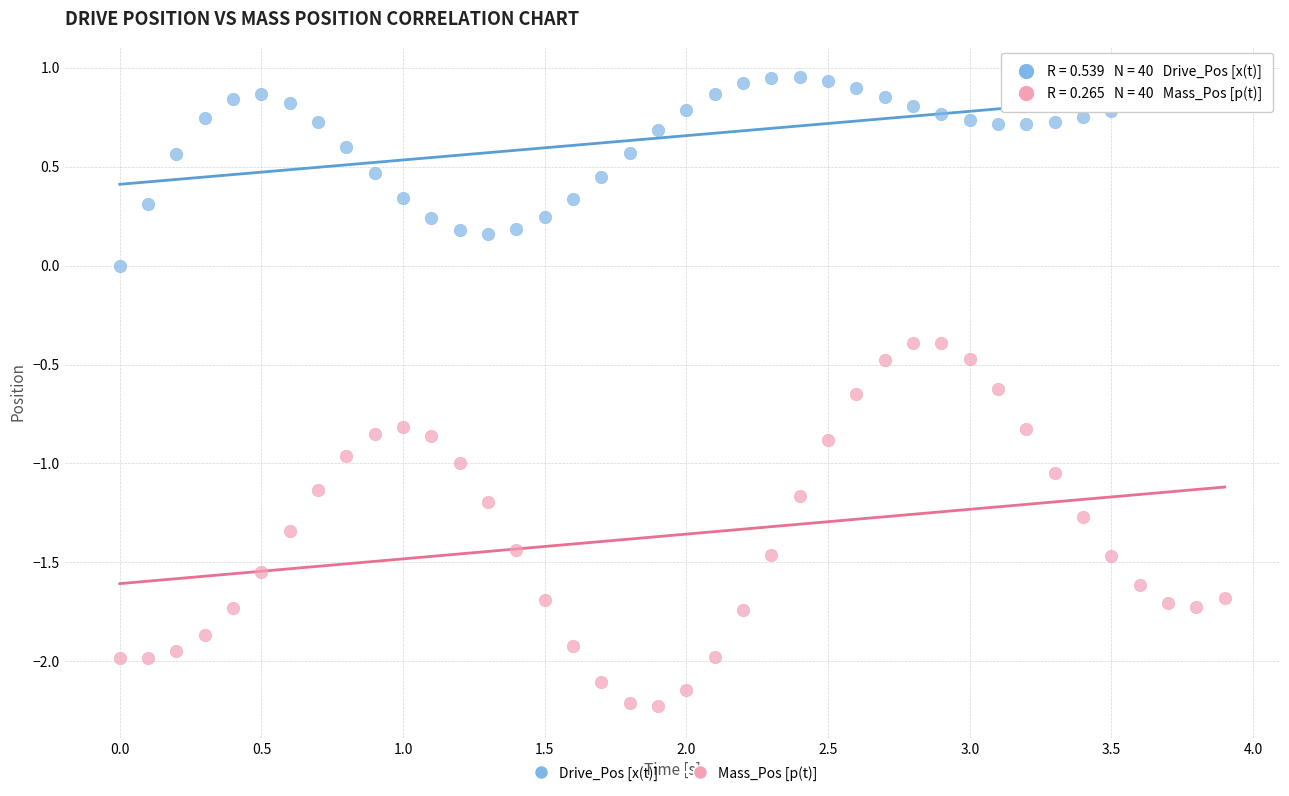

Across all data points, what is the range of Y values (max minus min)?

3.2